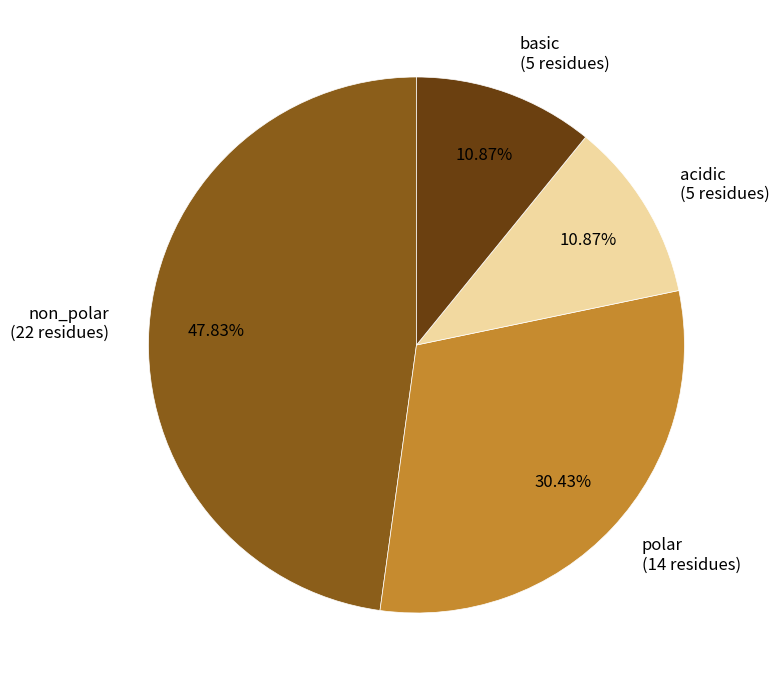

Do basic and non_polar together represent more than half of the pie?

Yes